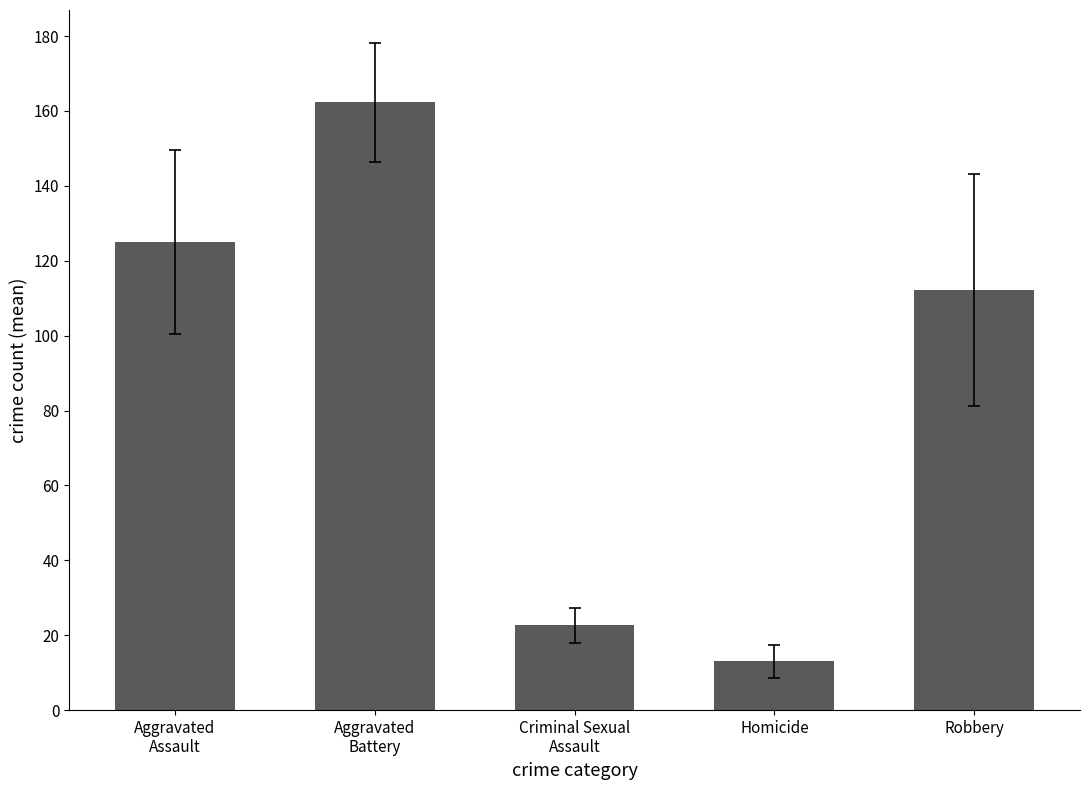

Reading left to right, extract all data points from this chart.

Aggravated
Assault=125.1	Aggravated
Battery=162.3	Criminal Sexual
Assault=22.6	Homicide=13.0	Robbery=112.3